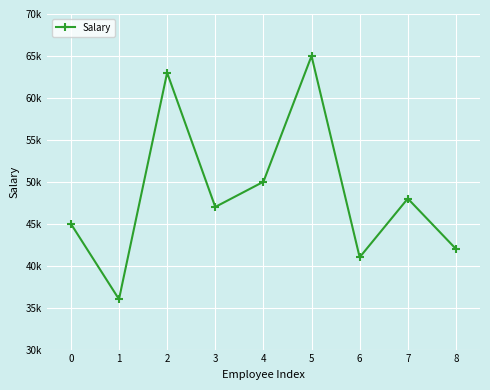

Rank the categories by value from lowest to highest.

1, 6, 8, 0, 3, 7, 4, 2, 5